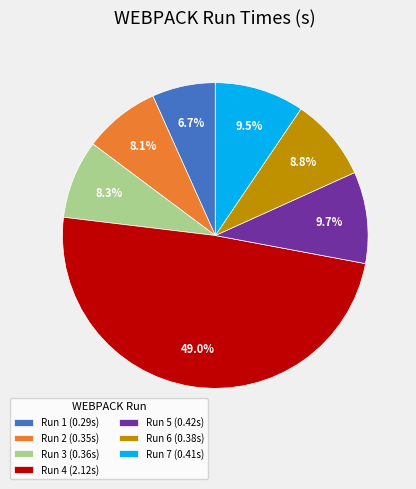

Which has a higher value, Run 6 (0.38s) or Run 7 (0.41s)?

Run 7 (0.41s)